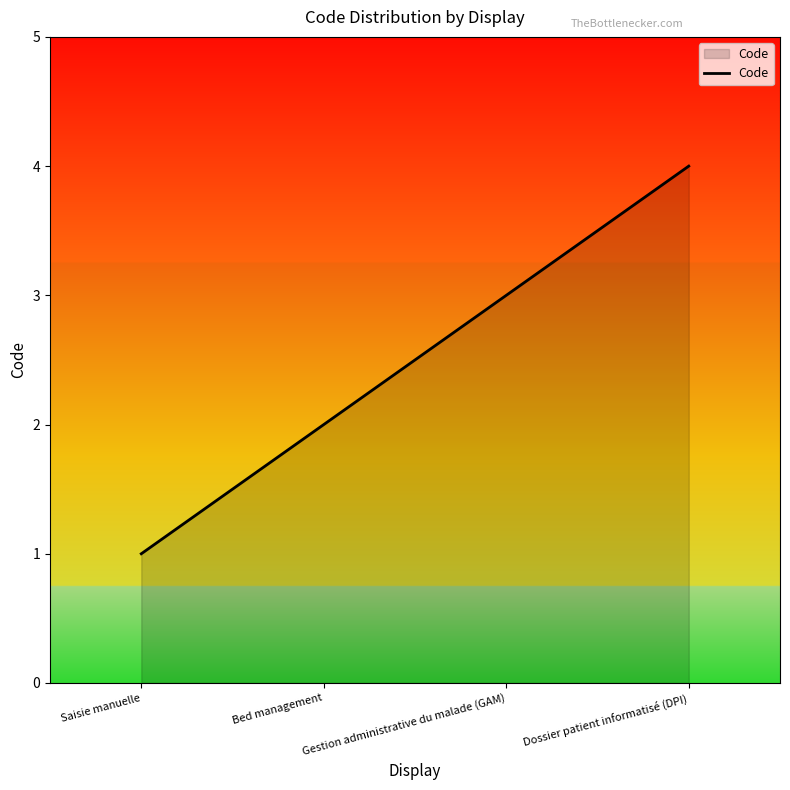

What position from the right is Dossier patient informatisé (DPI)?

1